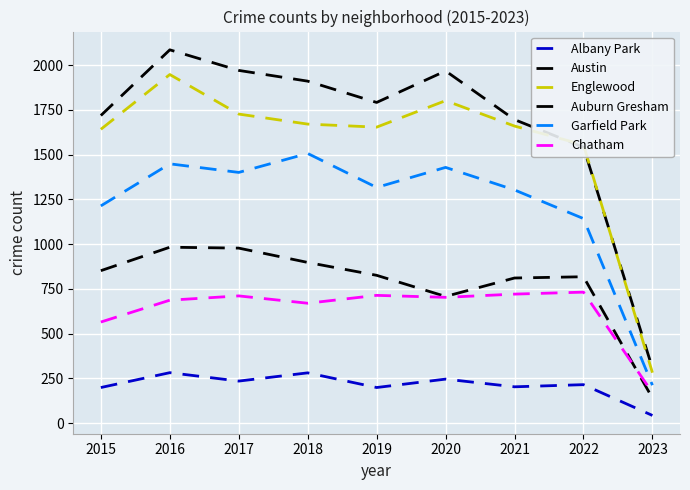

What is the highest value of the Chatham series?

732